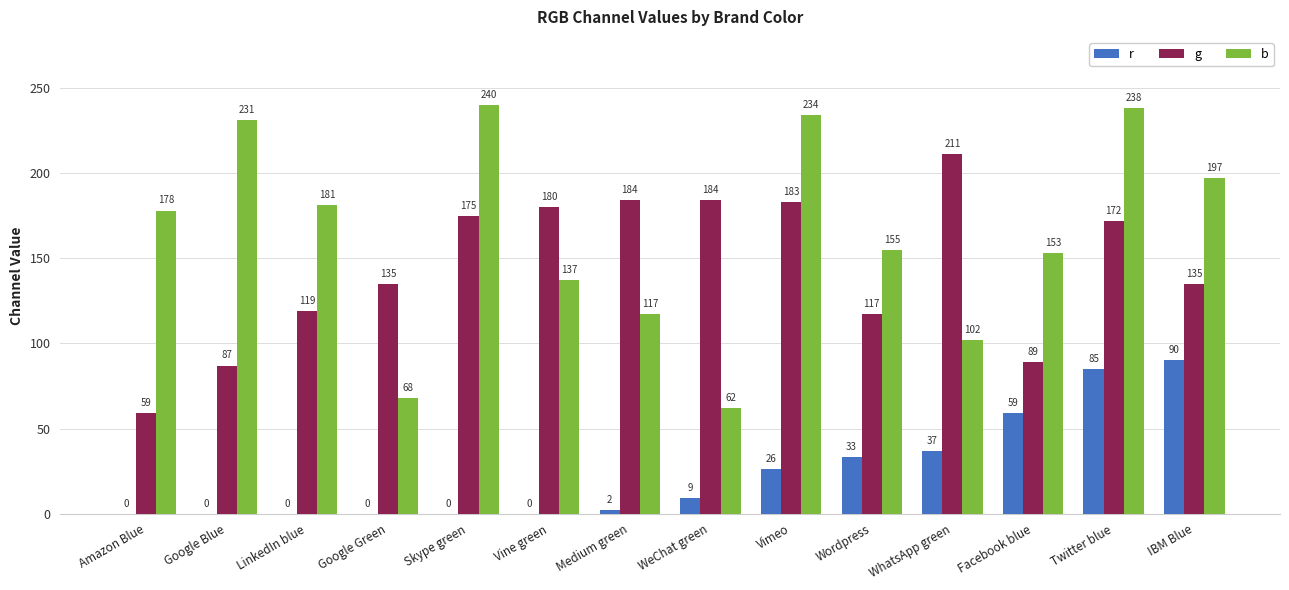

Between Vimeo and IBM Blue, which series saw the biggest shift?

r